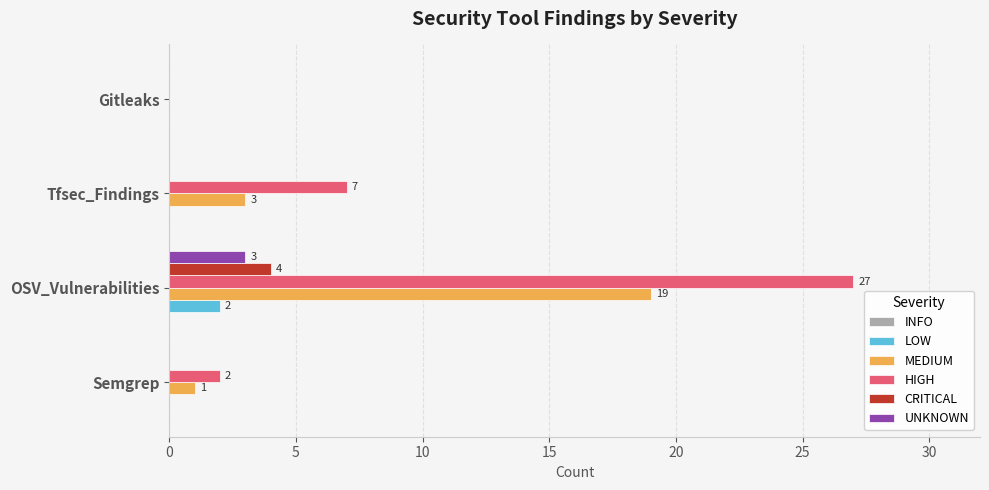

How many LOW values are between 0 and 2?

4